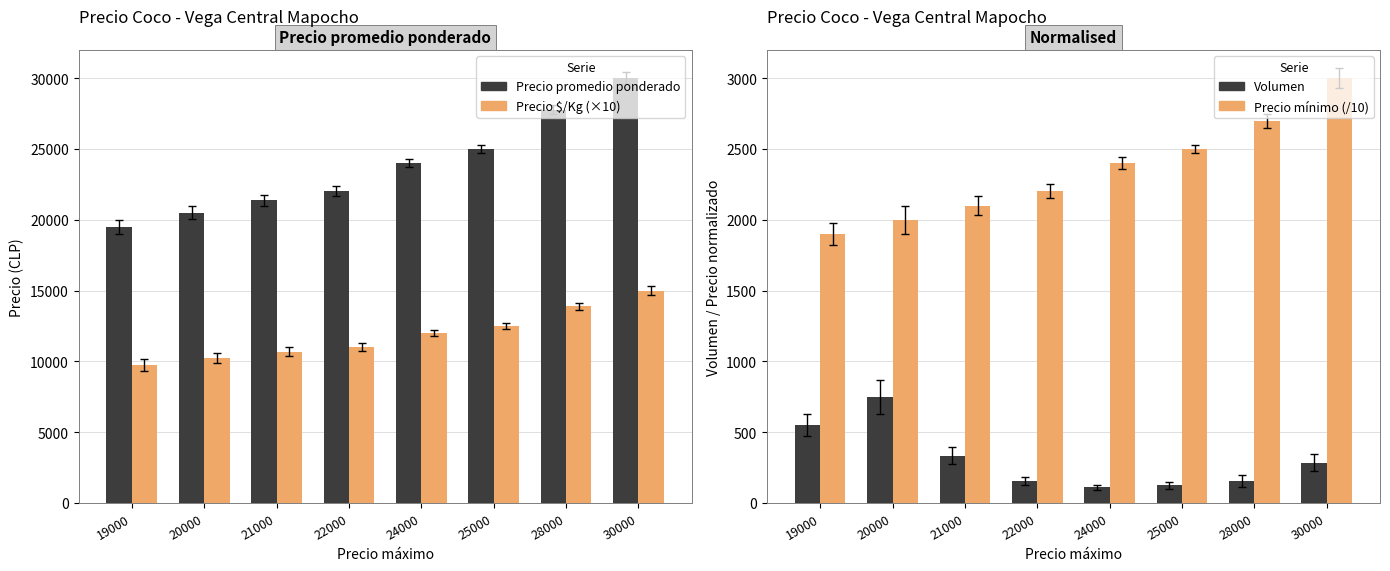

Rank the categories by Precio promedio ponderado value from lowest to highest.

19000, 20000, 21000, 22000, 24000, 25000, 28000, 30000